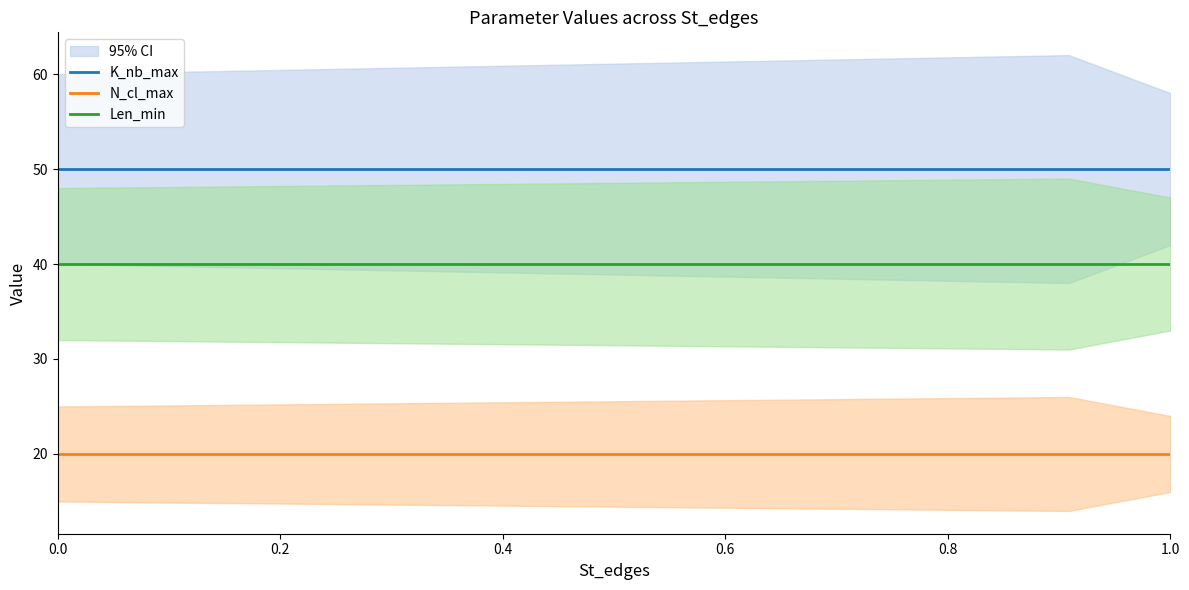

Reading left to right, transcribe all the data shown in this chart.

K_nb_max: 50	50	50
N_cl_max: 20	20	20
Len_min: 40	40	40